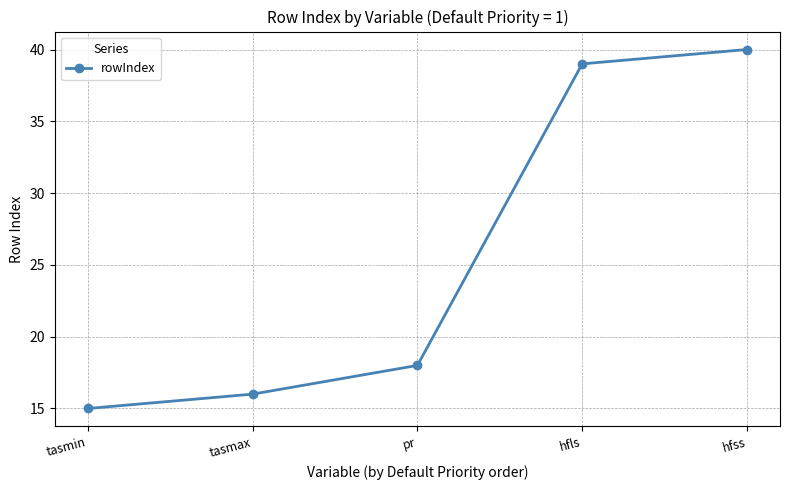

What is the label of the 4th point from the right?

tasmax